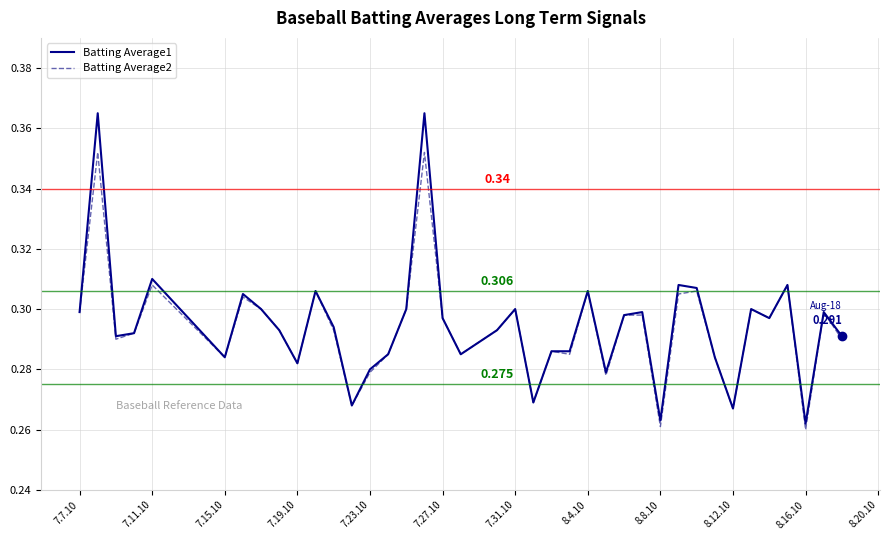

Which series has the widest spread of values?

Batting Average1